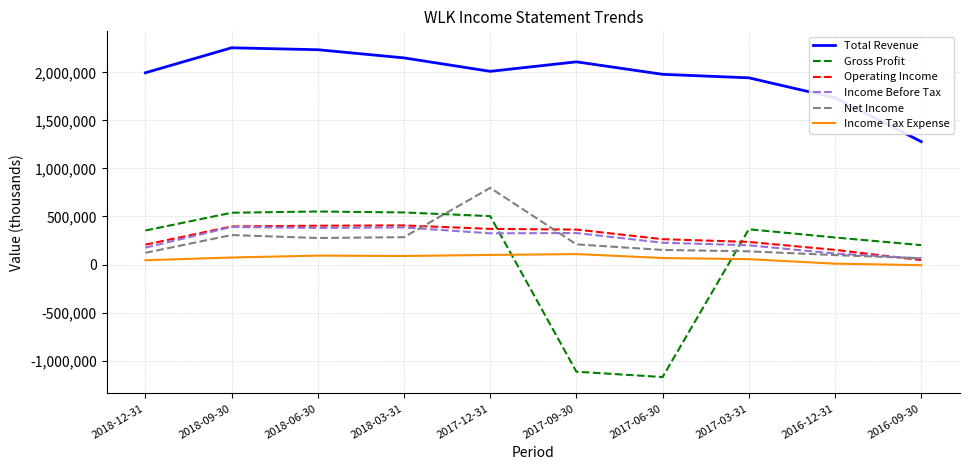

Which series has the largest total across all categories?

Total Revenue